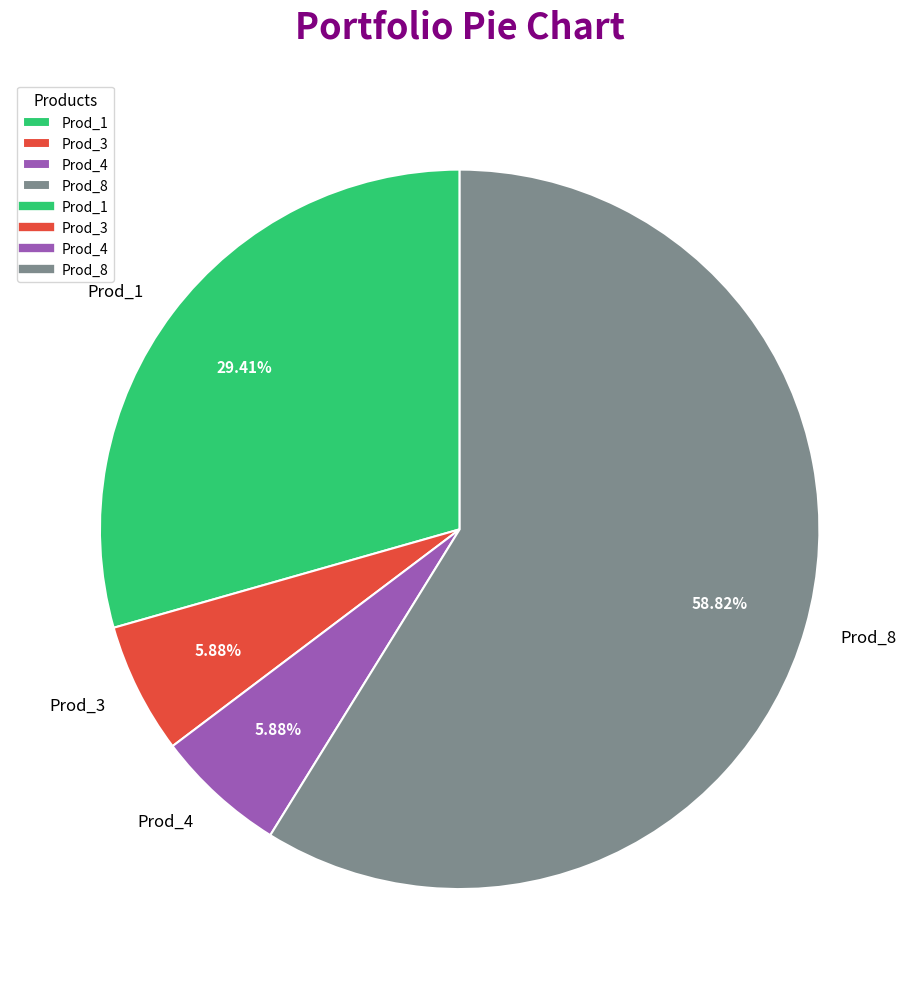

Is there a majority slice in this chart?

Yes